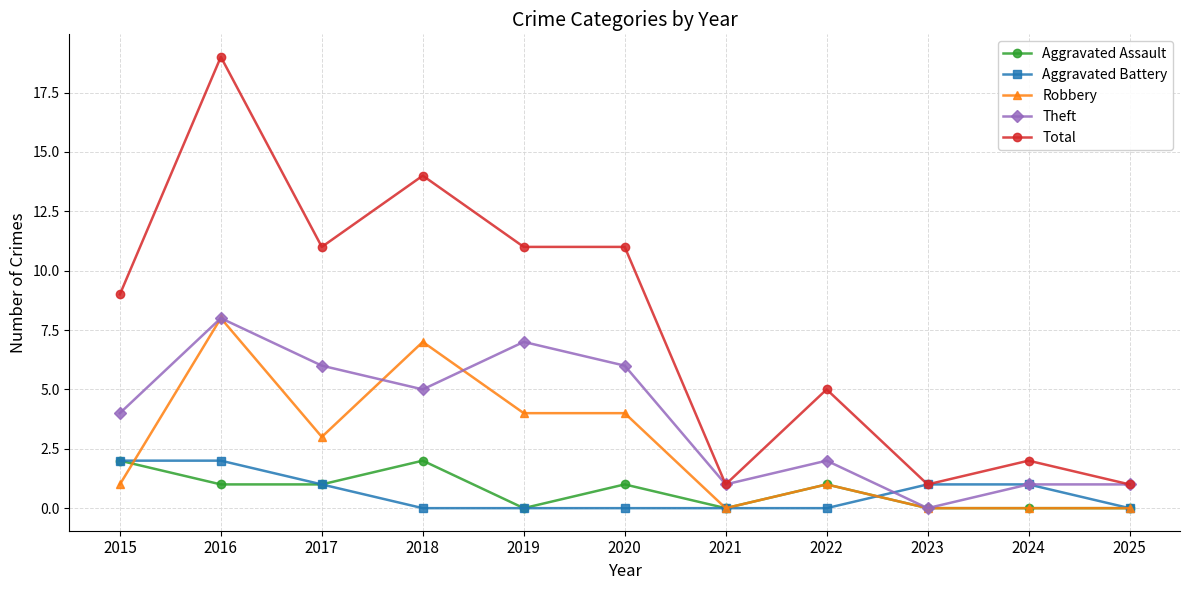

What is the average value of the Aggravated Assault series?

1